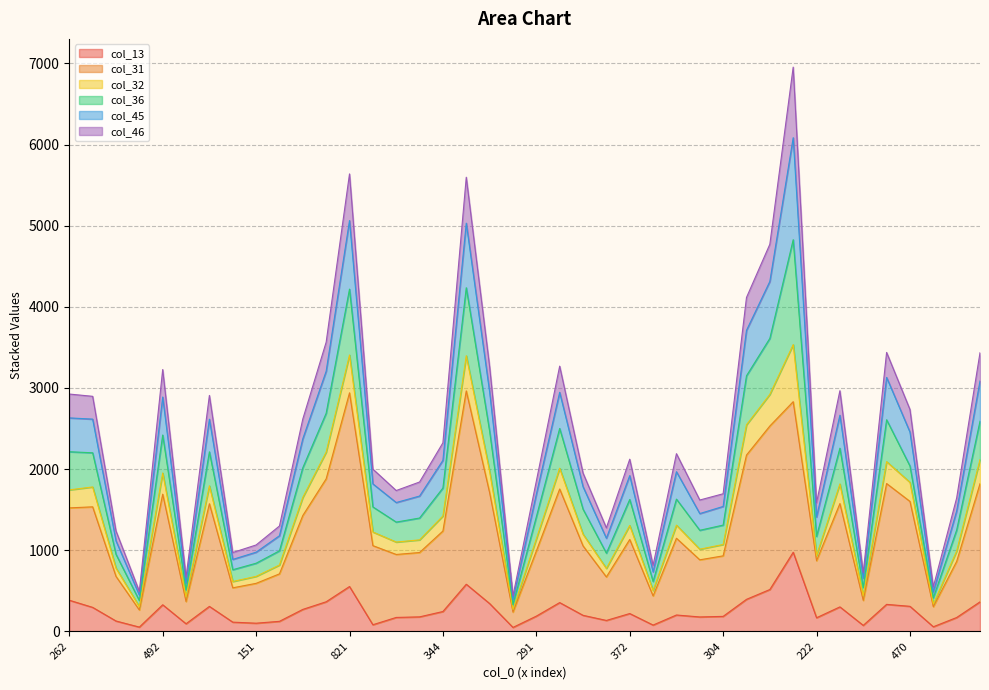

The col_13 series shows 127 at 155. True or false?

False